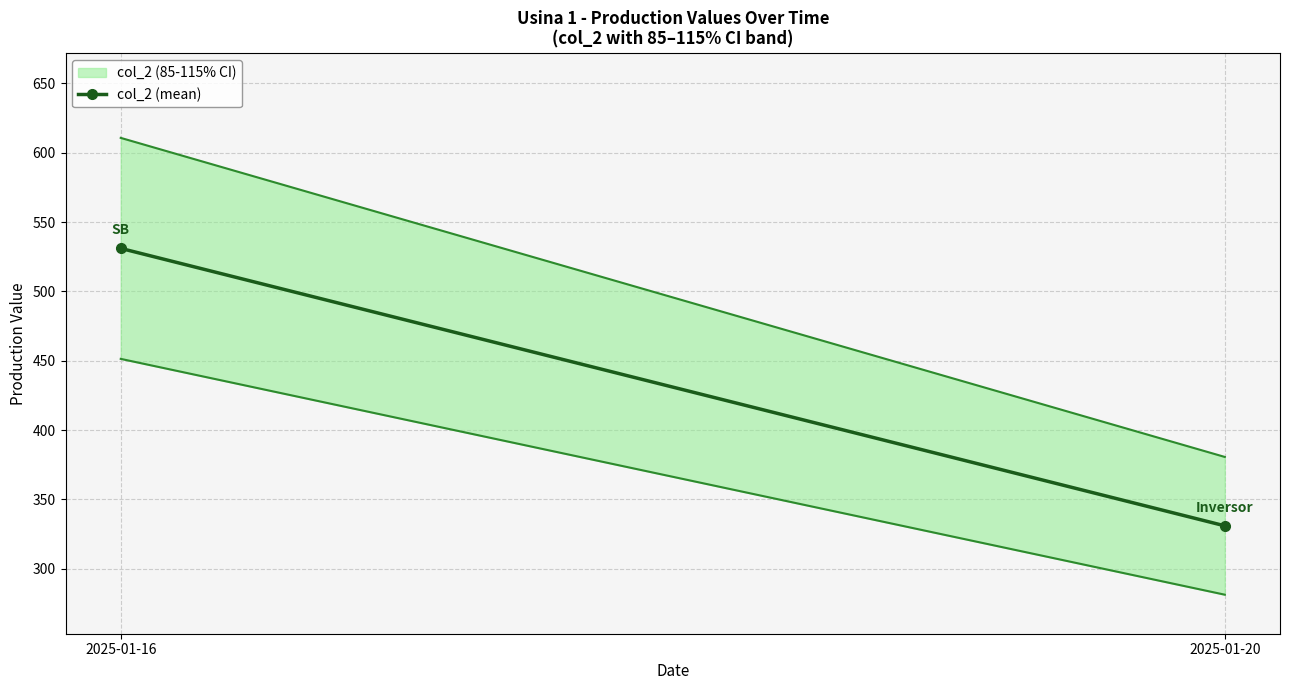

What is the average value?

431